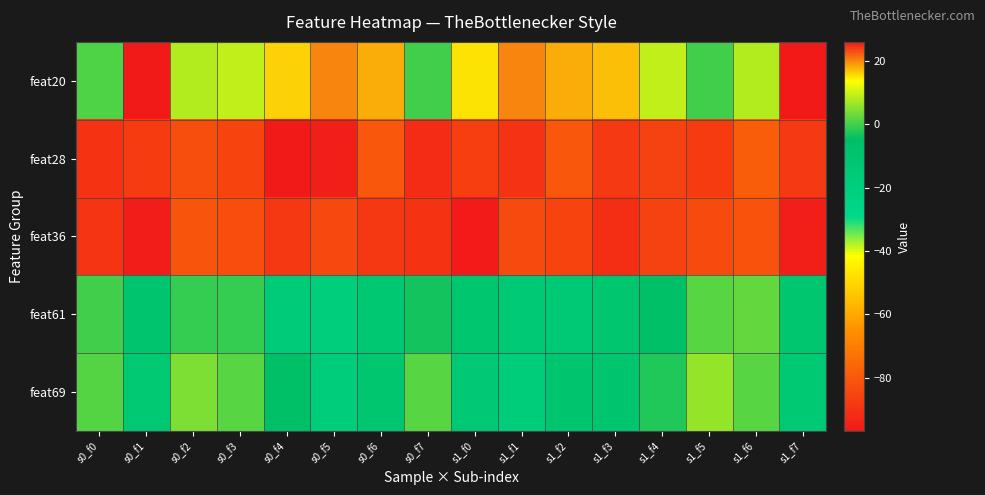

Reading right to left, extract all data points from this chart.

feat20: s1_f7=26.0	s1_f6=8.0	s1_f5=0.0	s1_f4=9.0	s1_f3=17.0	s1_f2=18.0	s1_f1=20.0	s1_f0=15.0	s0_f7=0.0	s0_f6=18.0	s0_f5=20.0	s0_f4=16.0	s0_f3=9.0	s0_f2=8.0	s0_f1=26.0	s0_f0=1.0
feat28: s1_f7=-88.1	s1_f6=-78.4	s1_f5=-87.6	s1_f4=-86.2	s1_f3=-88.1	s1_f2=-80.1	s1_f1=-89.9	s1_f0=-86.9	s0_f7=-91.7	s0_f6=-80.2	s0_f5=-95.2	s0_f4=-96.9	s0_f3=-85.2	s0_f2=-82.6	s0_f1=-87.8	s0_f0=-89.9
feat36: s1_f7=-95.3	s1_f6=-81.6	s1_f5=-83.8	s1_f4=-85.8	s1_f3=-91.2	s1_f2=-85.2	s1_f1=-83.6	s1_f0=-96.2	s0_f7=-89.8	s0_f6=-88.6	s0_f5=-84.2	s0_f4=-88.8	s0_f3=-82.8	s0_f2=-80.9	s0_f1=-96.0	s0_f0=-89.6
feat61: s1_f7=-11.6	s1_f6=2.4	s1_f5=1.6	s1_f4=-5.6	s1_f3=-11.8	s1_f2=-14.7	s1_f1=-14.6	s1_f0=-11.4	s0_f7=-3.4	s0_f6=-12.6	s0_f5=-18.9	s0_f4=-16.8	s0_f3=-1.1	s0_f2=-1.1	s0_f1=-10.2	s0_f0=-0.1
feat69: s1_f7=-14.3	s1_f6=1.6	s1_f5=5.9	s1_f4=-2.4	s1_f3=-10.6	s1_f2=-10.6	s1_f1=-17.9	s1_f0=-14.0	s0_f7=1.6	s0_f6=-11.9	s0_f5=-18.2	s0_f4=-5.8	s0_f3=1.7	s0_f2=4.2	s0_f1=-13.8	s0_f0=1.5